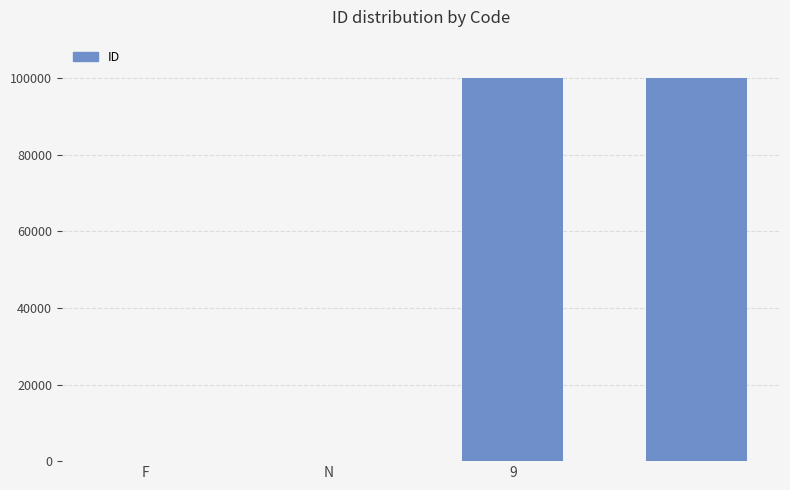

What is the sum of all values?

200000